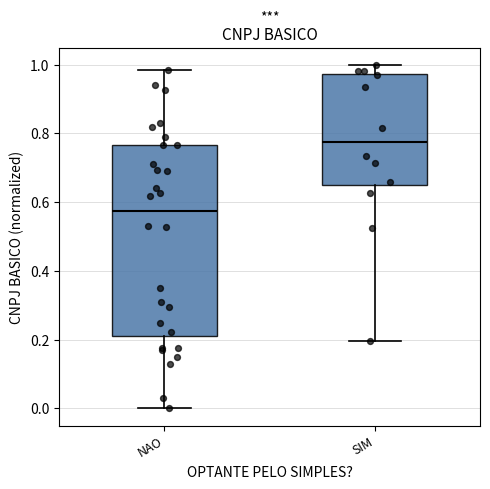

Comparing the boxes themselves (not the whiskers), which one is the tallest?

NAO